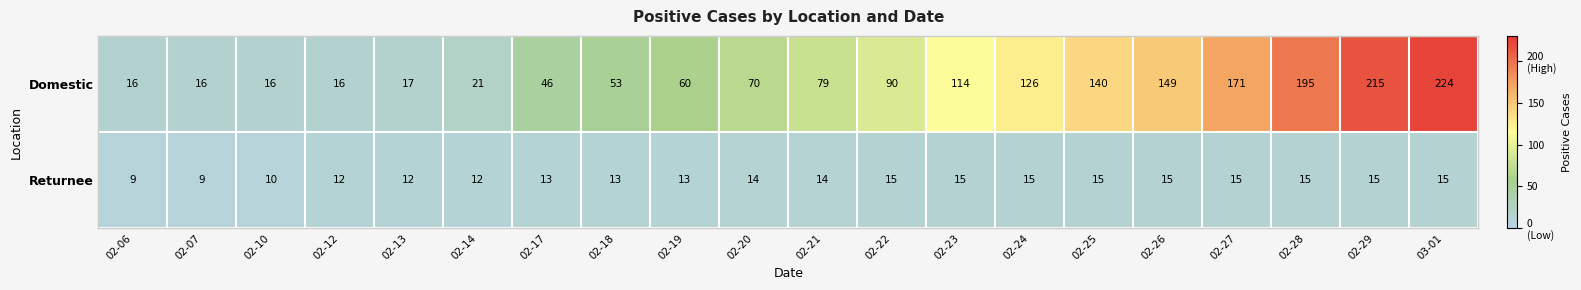

Is it true that Domestic equals 215 at 02-29?

True